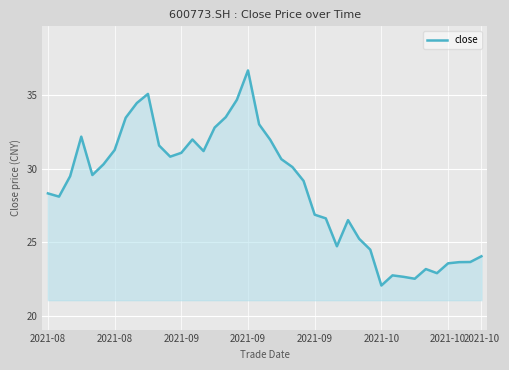

How many lines are shown in the chart?

1